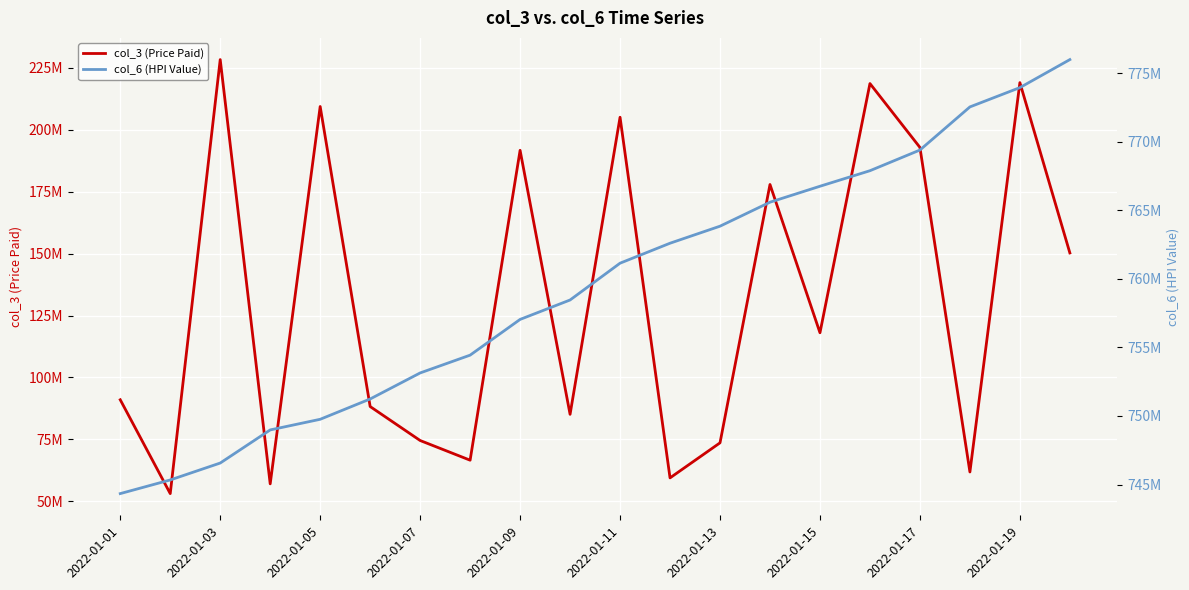

Which series has the largest range (max minus min)?

col_3 (Price Paid)